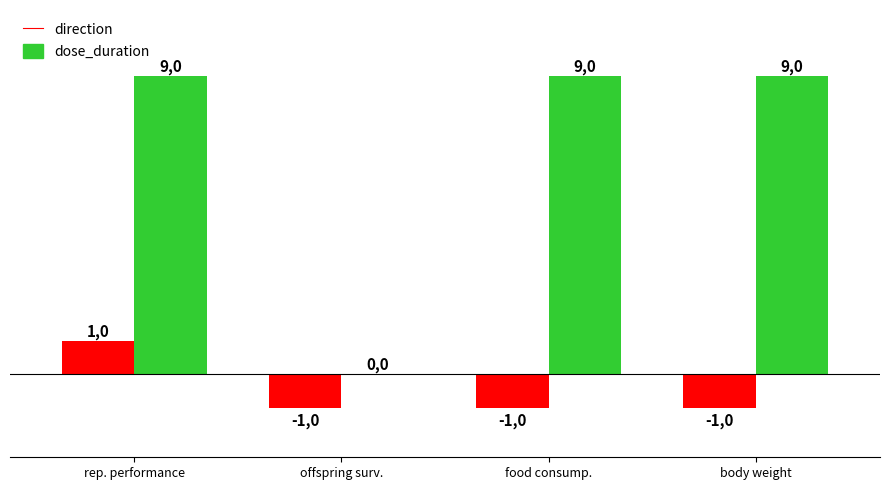

Reading left to right, transcribe all the data shown in this chart.

direction: rep. performance=1	offspring surv.=-1	food consump.=-1	body weight=-1
dose_duration: rep. performance=9	offspring surv.=0	food consump.=9	body weight=9